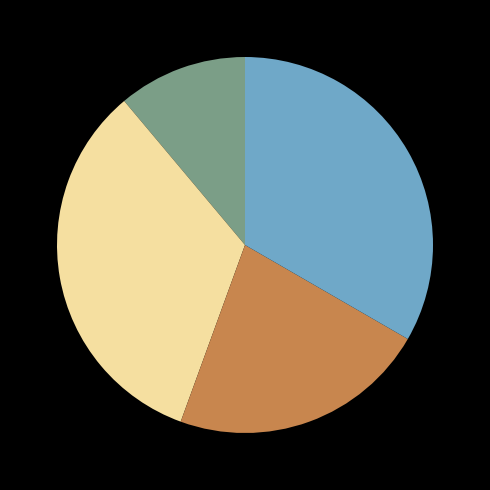

Is there a majority slice in this chart?

No